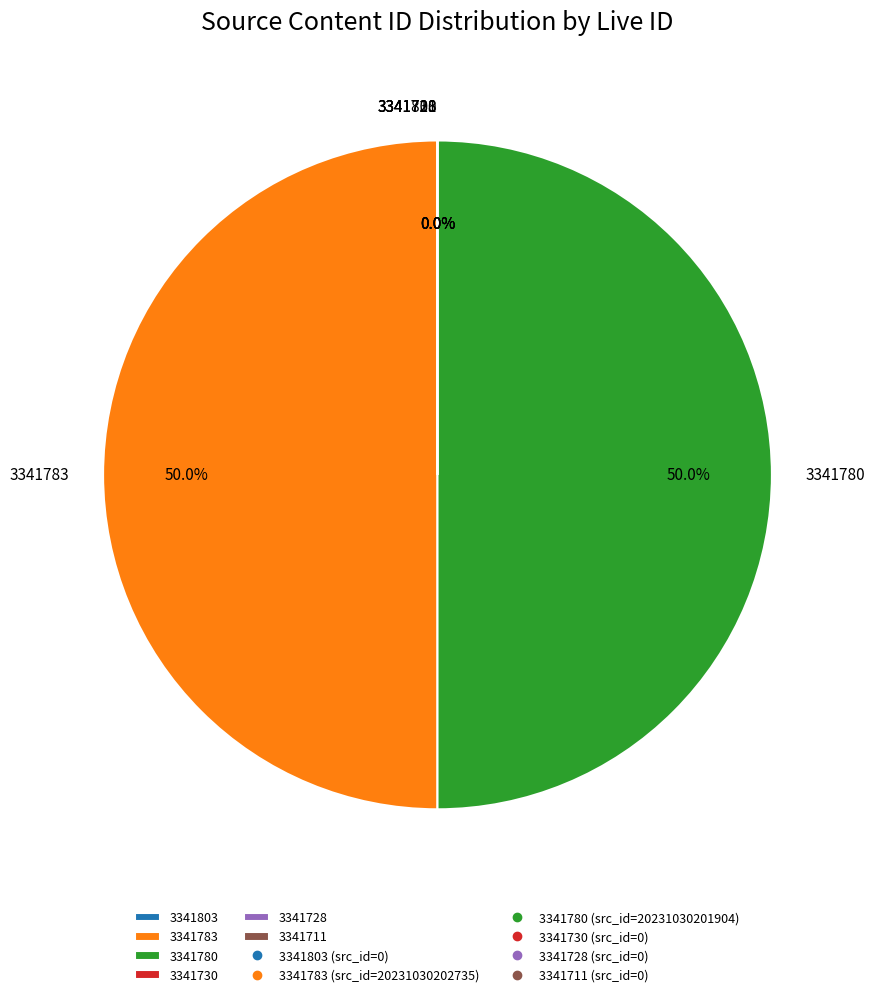

The 3341780 slice represents 56% of the pie. True or false?

False